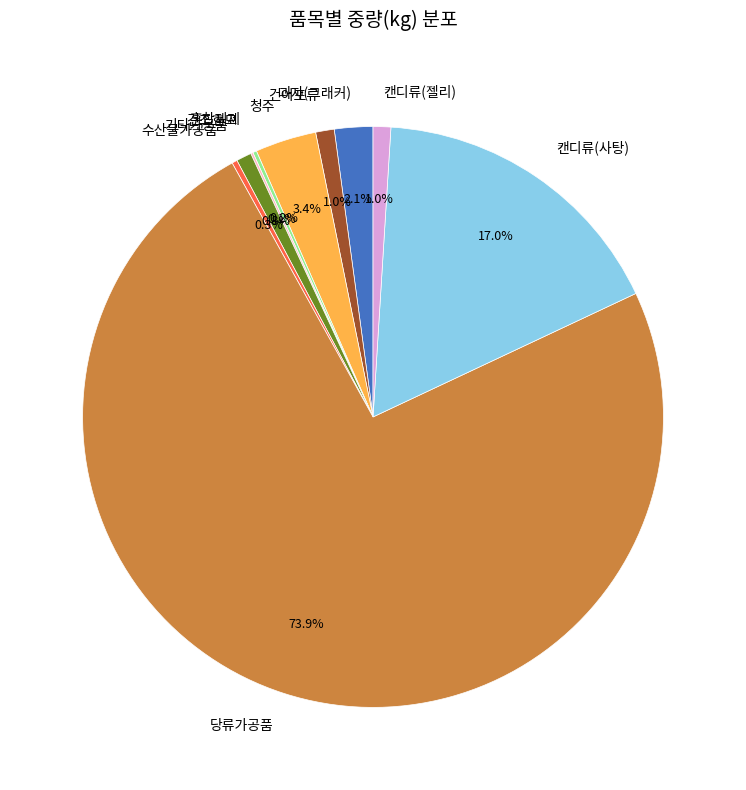

Which category accounts for the majority?

당류가공품